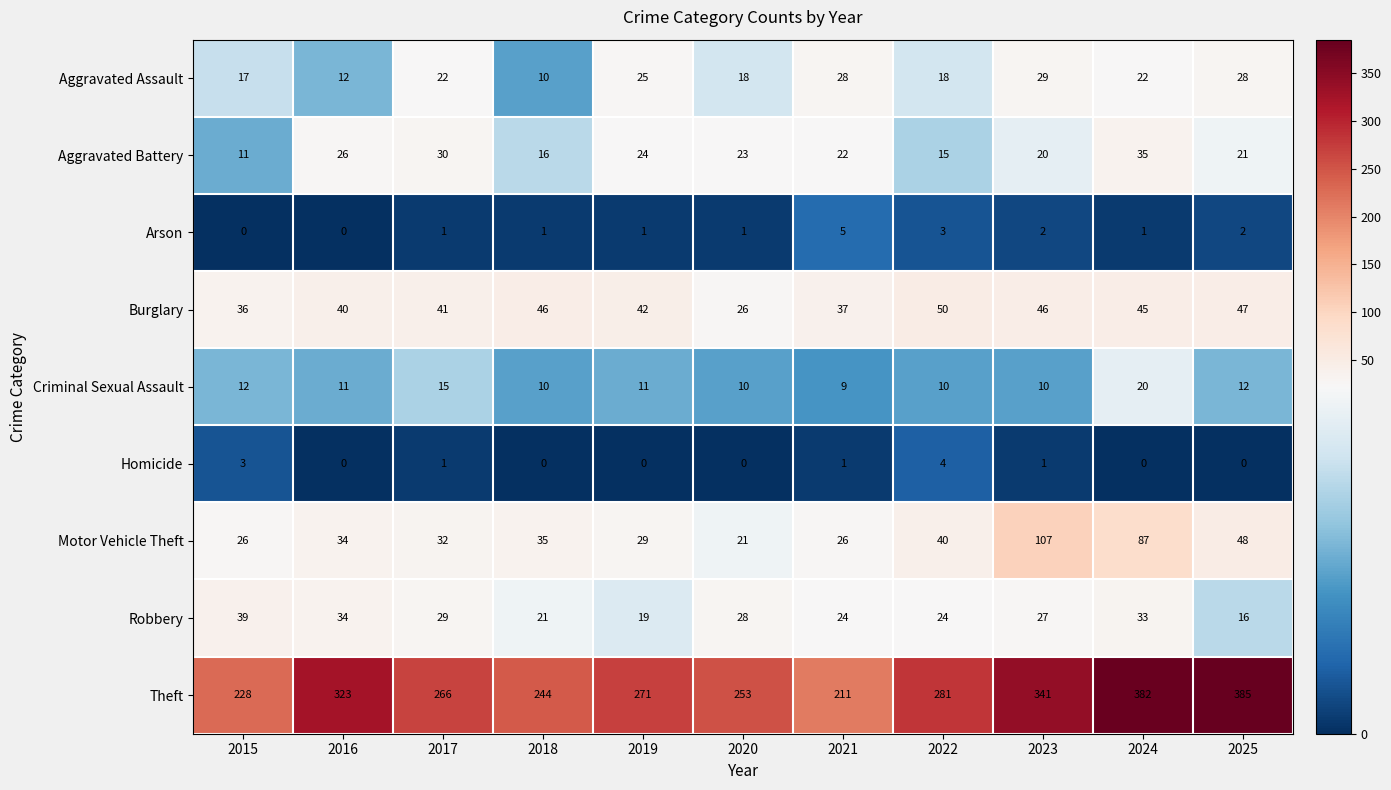

The value of Arson at 2024 is 2. True or false?

False